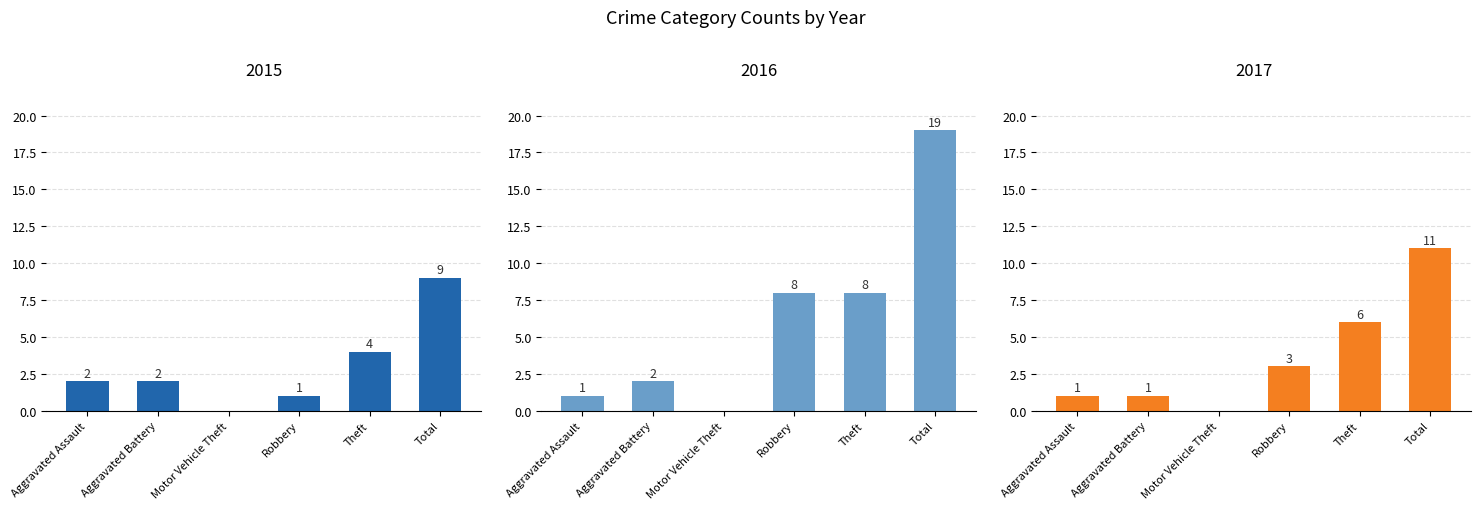

How many values in the 2015 series exceed 2?

2